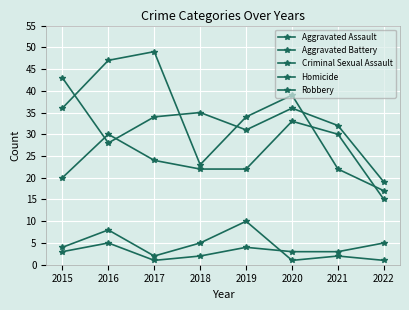

At which category does Aggravated Battery reach its first local peak?

2018